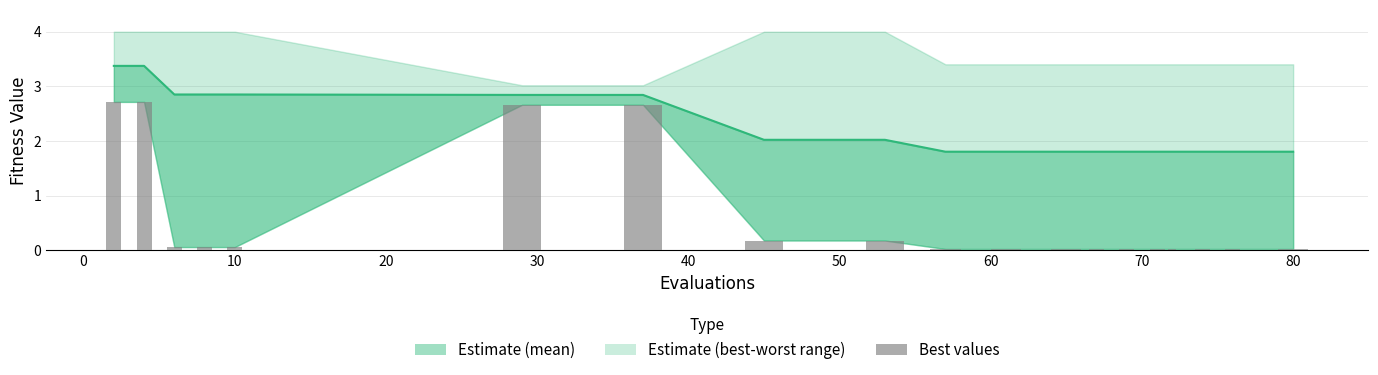

Are the bars grouped side by side (vs. stacked)?

No